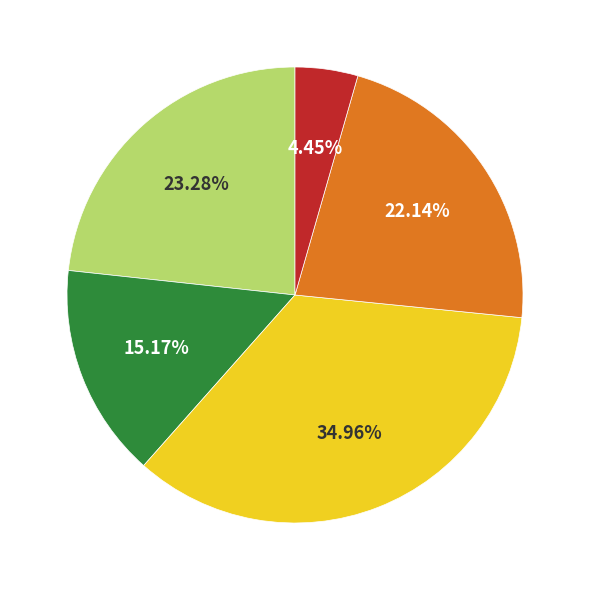

Is there any slice that represents more than half of the pie?

No